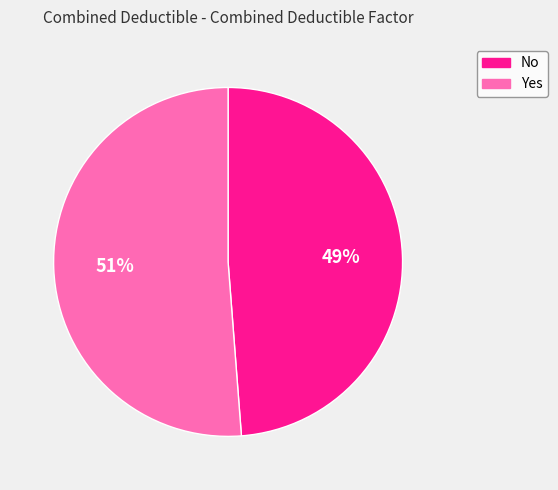

To the nearest percent, what is the difference between the largest and smallest slice percentages?

2%